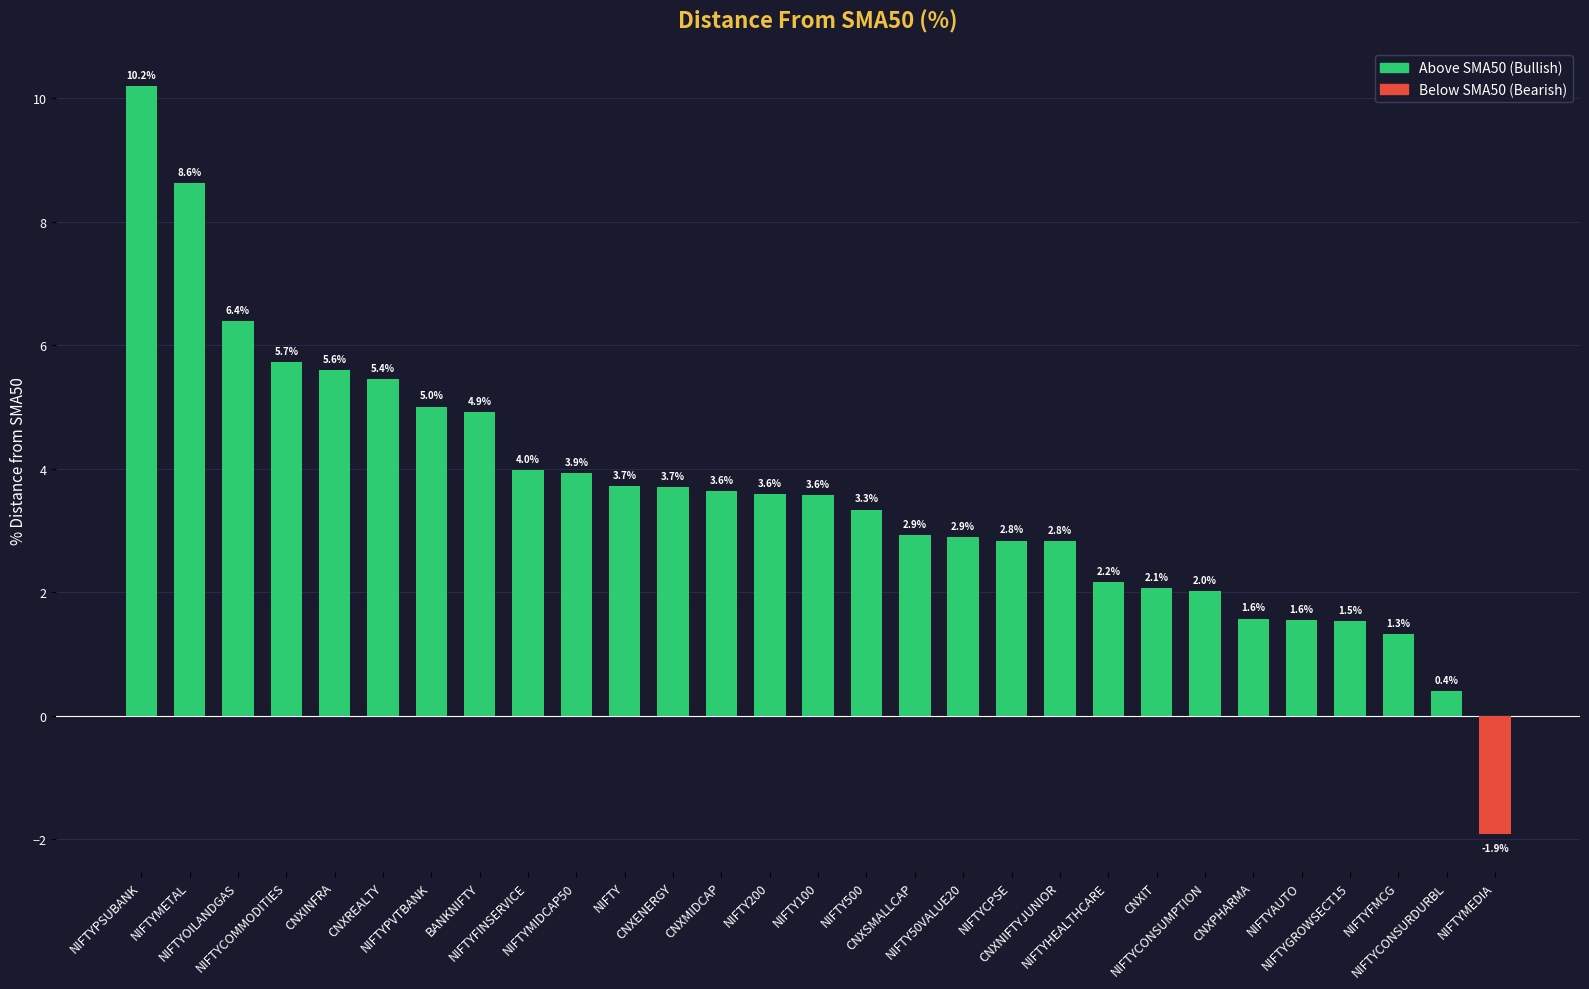

What is the average value?

3.6